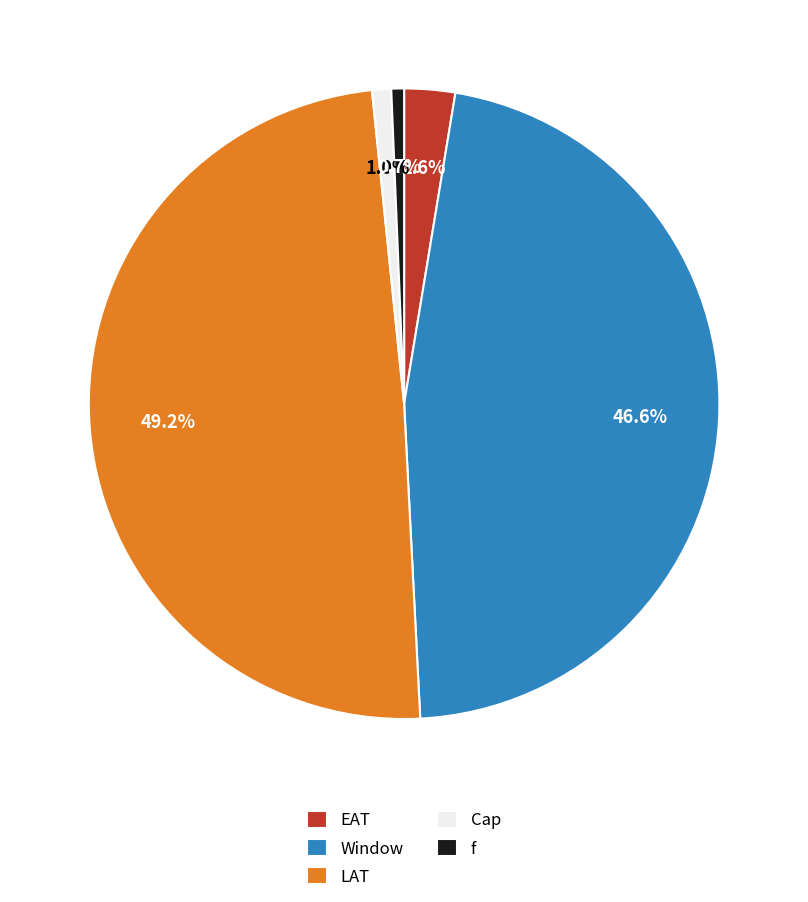

What portion of the pie excludes f?

99.3%